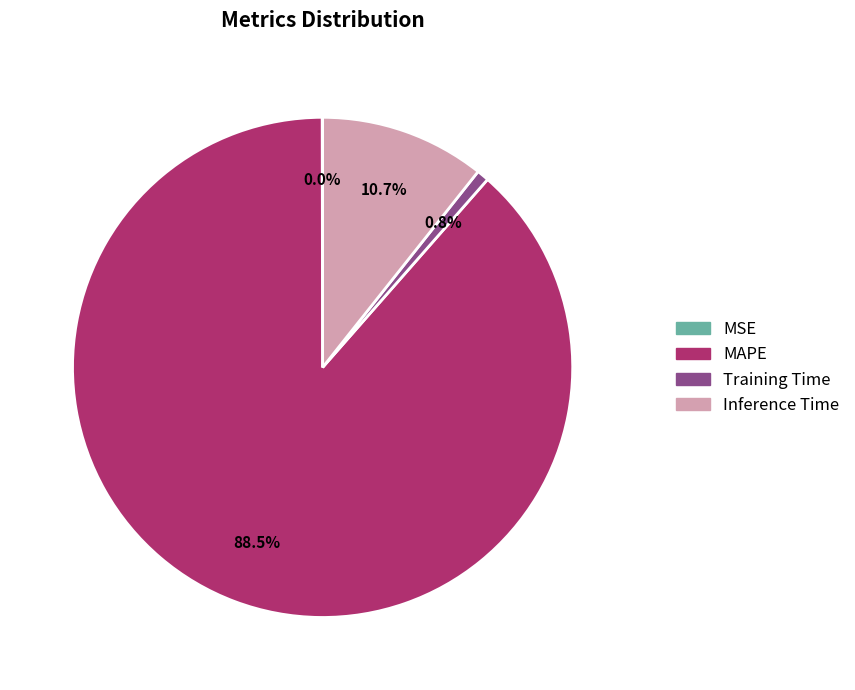

What is the majority slice?

MAPE